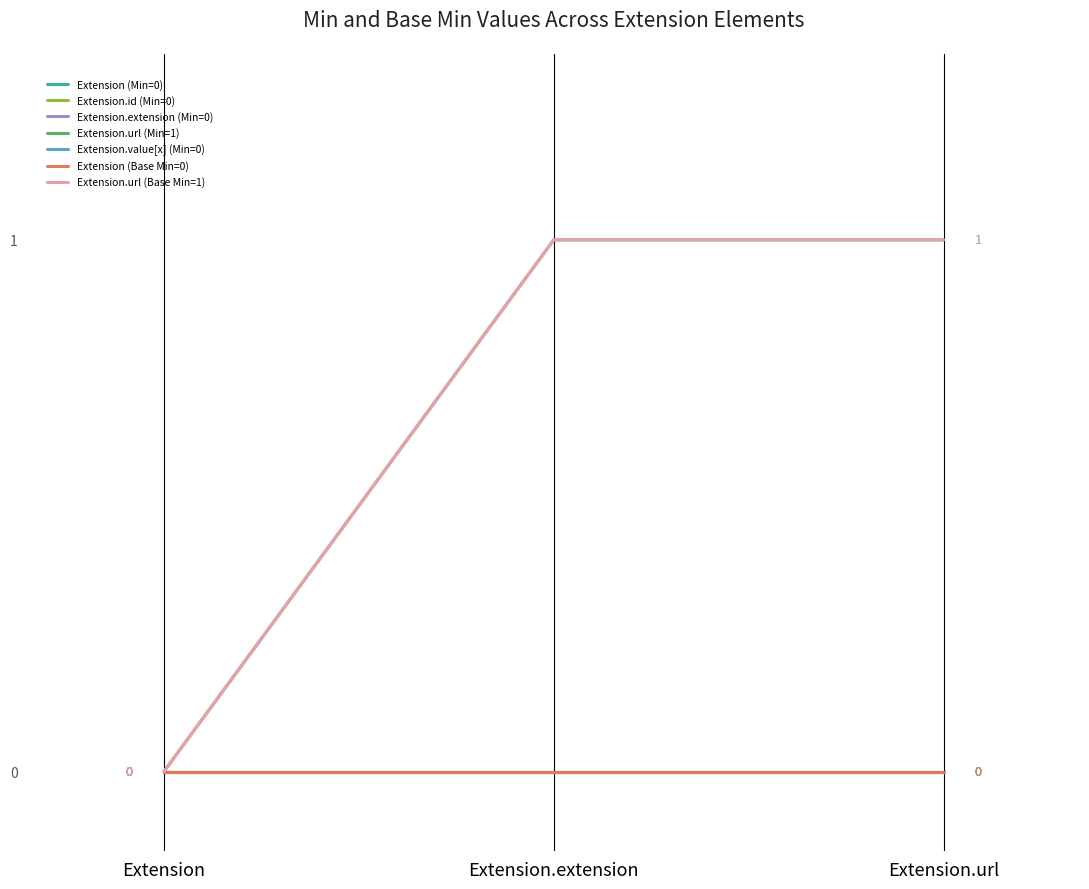

Does the chart display data point markers on the line(s)?

No